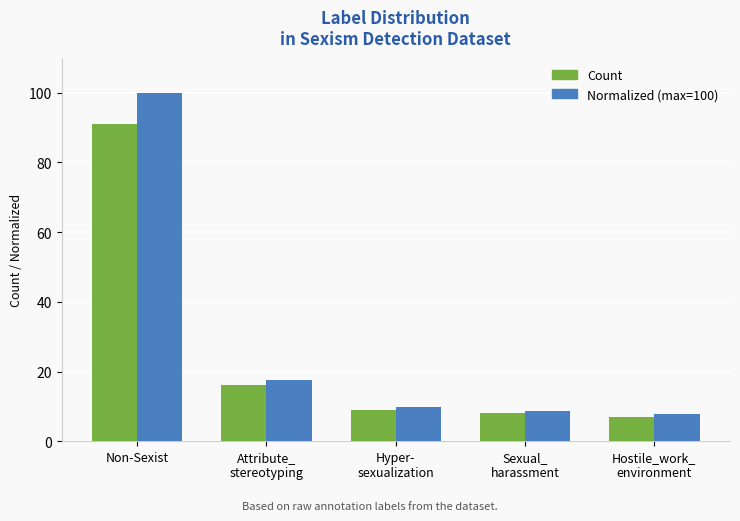

At which label does Normalized (max=100) first exceed 9?

Non-Sexist